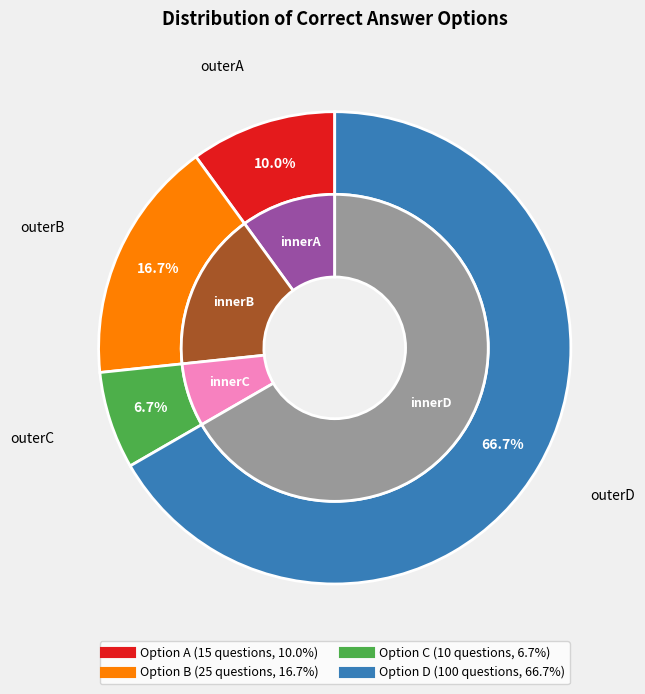

Combined, what portion of the pie is D and A?

76.7%